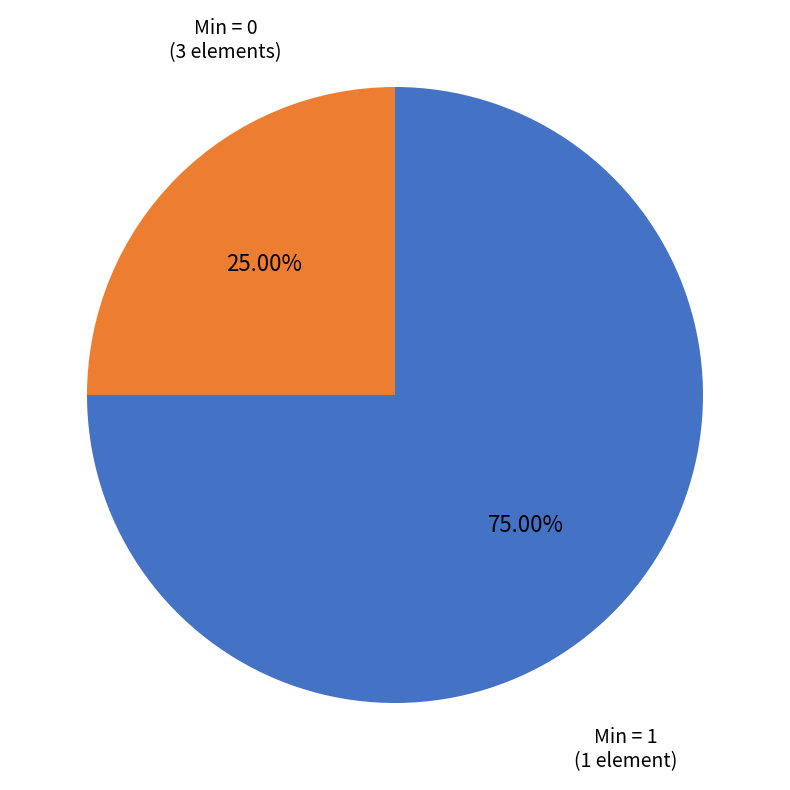

Is there a majority slice in this chart?

Yes